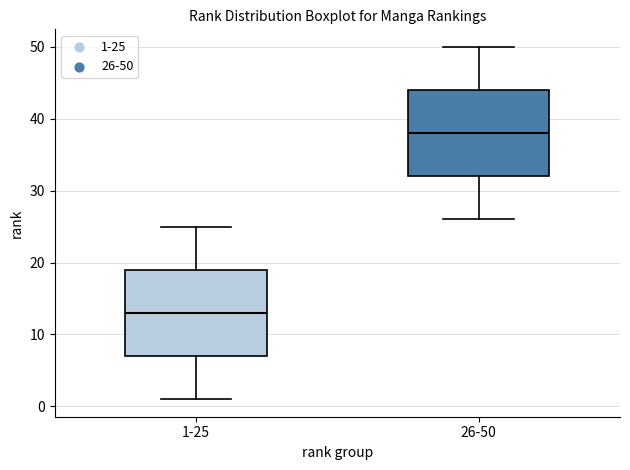

Where does the median line of the box for 26-50 sit on the y-axis? The values are not printed on the chart, so give them approximately, as read against the axis.

38